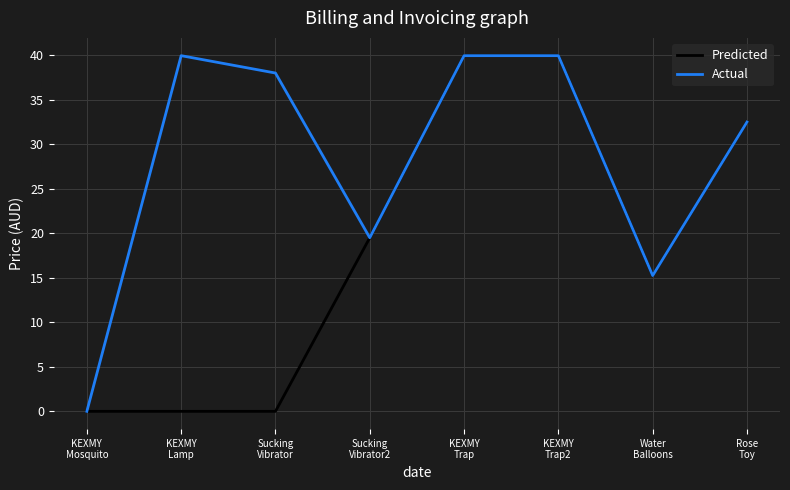

Read the Actual value at Sucking
Vibrator2.

19.5